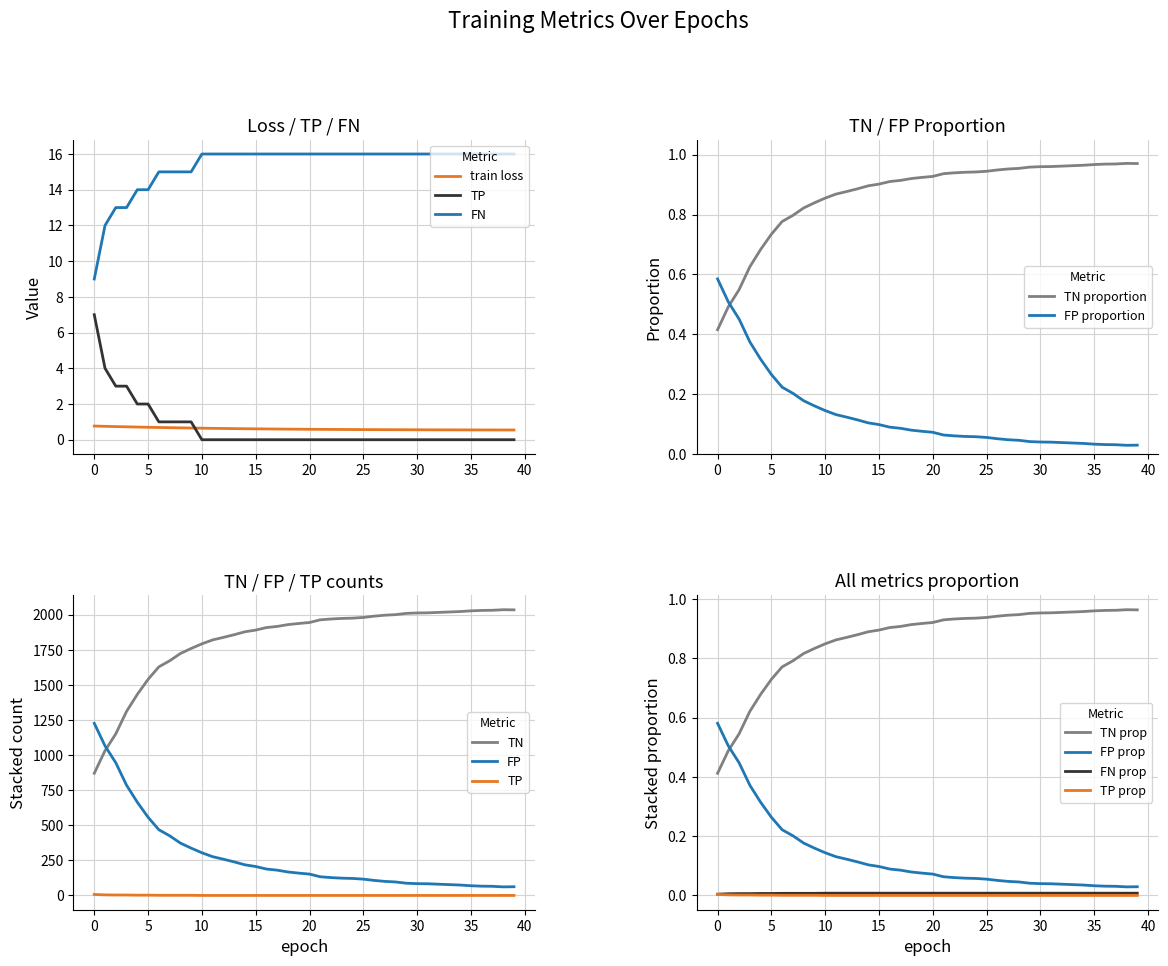

After their last crossing, which series has the higher values: FP proportion or TN proportion?

TN proportion